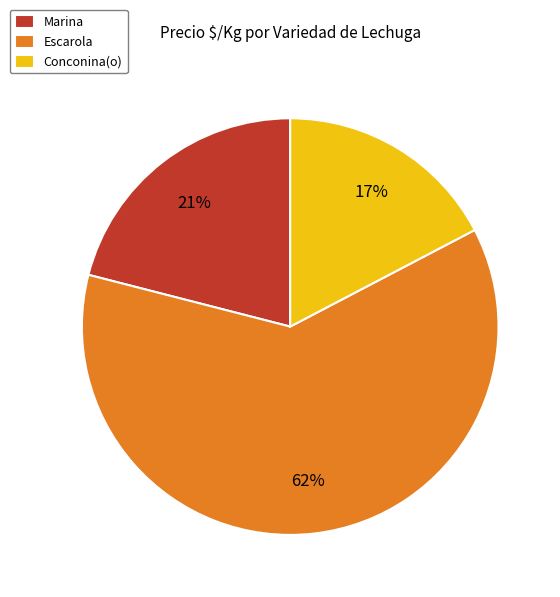

True or false: Escarola accounts for 52% of the total.

False